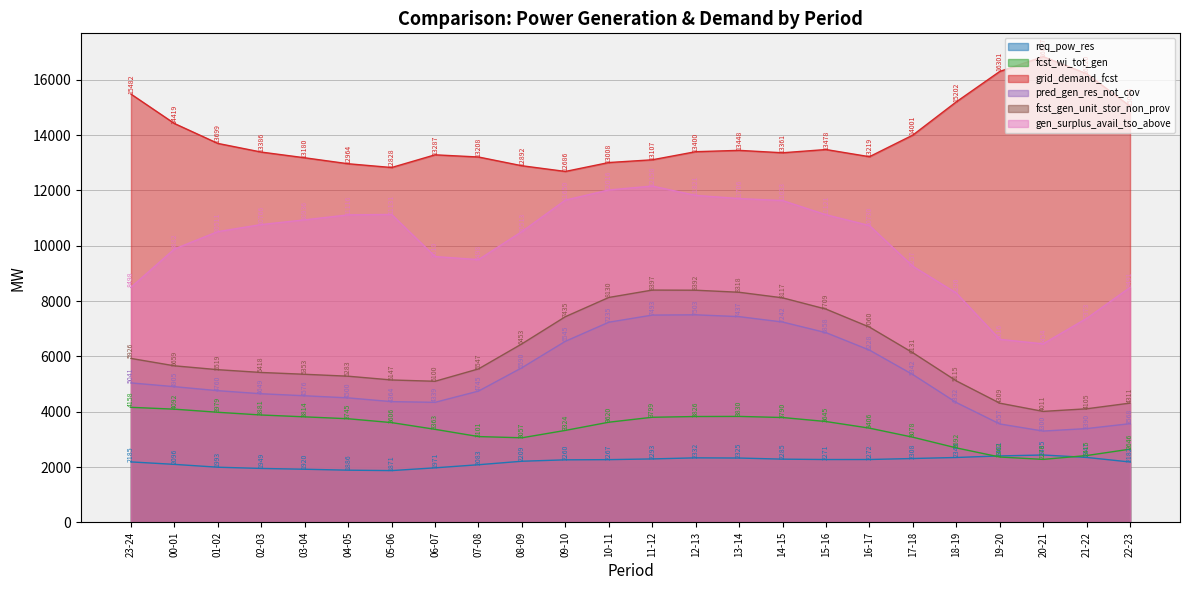

What is the lowest value of the fcst_gen_unit_stor_non_prov series?

4011